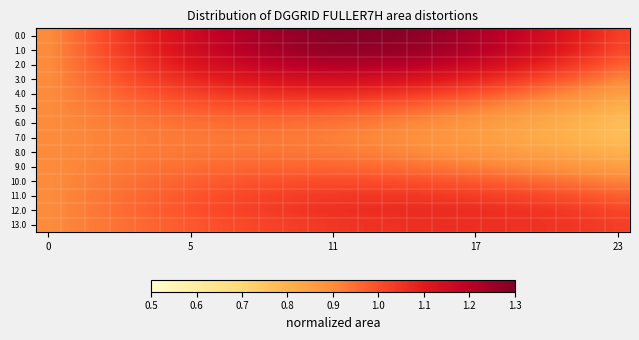

Reading left to right, list all the values displayed in this chart.

0.0: 0.9	0.9	1.0	1.0	1.1	1.1	1.2	1.2	1.2	1.2	1.3	1.3	1.3	1.3	1.3	1.3	1.3	1.2	1.2	1.2	1.1	1.1	1.1	1.0
1.0: 0.9	0.9	1.0	1.0	1.1	1.1	1.2	1.2	1.2	1.2	1.2	1.3	1.3	1.3	1.3	1.3	1.2	1.2	1.2	1.2	1.1	1.1	1.1	1.0
2.0: 0.9	0.9	1.0	1.0	1.1	1.1	1.1	1.1	1.2	1.2	1.2	1.2	1.2	1.2	1.2	1.2	1.2	1.2	1.1	1.1	1.1	1.0	1.0	1.0
3.0: 0.9	0.9	1.0	1.0	1.0	1.1	1.1	1.1	1.1	1.1	1.1	1.1	1.1	1.1	1.1	1.1	1.1	1.1	1.1	1.0	1.0	1.0	0.9	0.9
4.0: 0.9	0.9	0.9	1.0	1.0	1.0	1.0	1.0	1.0	1.1	1.1	1.1	1.1	1.1	1.0	1.0	1.0	1.0	1.0	1.0	0.9	0.9	0.9	0.9
5.0: 0.9	0.9	0.9	0.9	1.0	1.0	1.0	1.0	1.0	1.0	1.0	1.0	1.0	1.0	1.0	1.0	0.9	0.9	0.9	0.9	0.9	0.8	0.8	0.8
6.0: 0.9	0.9	0.9	0.9	0.9	0.9	0.9	1.0	1.0	1.0	0.9	0.9	0.9	0.9	0.9	0.9	0.9	0.9	0.9	0.8	0.8	0.8	0.8	0.8
7.0: 0.9	0.9	0.9	0.9	0.9	0.9	0.9	0.9	0.9	0.9	0.9	0.9	0.9	0.9	0.9	0.9	0.9	0.9	0.8	0.8	0.8	0.8	0.8	0.8
8.0: 0.9	0.9	0.9	0.9	0.9	0.9	0.9	0.9	0.9	0.9	0.9	0.9	0.9	0.9	0.9	0.9	0.9	0.9	0.9	0.9	0.8	0.8	0.8	0.8
9.0: 0.9	0.9	0.9	0.9	0.9	0.9	1.0	1.0	1.0	1.0	1.0	1.0	1.0	1.0	0.9	0.9	0.9	0.9	0.9	0.9	0.9	0.9	0.9	0.9
10.0: 0.9	0.9	0.9	0.9	1.0	1.0	1.0	1.0	1.0	1.0	1.0	1.0	1.0	1.0	1.0	1.0	1.0	1.0	1.0	1.0	1.0	0.9	0.9	0.9
11.0: 0.9	0.9	0.9	0.9	1.0	1.0	1.0	1.0	1.0	1.0	1.0	1.0	1.0	1.0	1.0	1.0	1.0	1.0	1.0	1.0	1.0	1.0	1.0	1.0
12.0: 0.9	0.9	0.9	1.0	1.0	1.0	1.0	1.0	1.0	1.0	1.0	1.1	1.1	1.1	1.1	1.1	1.1	1.1	1.1	1.1	1.0	1.0	1.0	1.0
13.0: 0.9	0.9	0.9	0.9	1.0	1.0	1.0	1.0	1.0	1.0	1.0	1.0	1.0	1.1	1.1	1.1	1.1	1.1	1.1	1.1	1.1	1.0	1.0	1.0